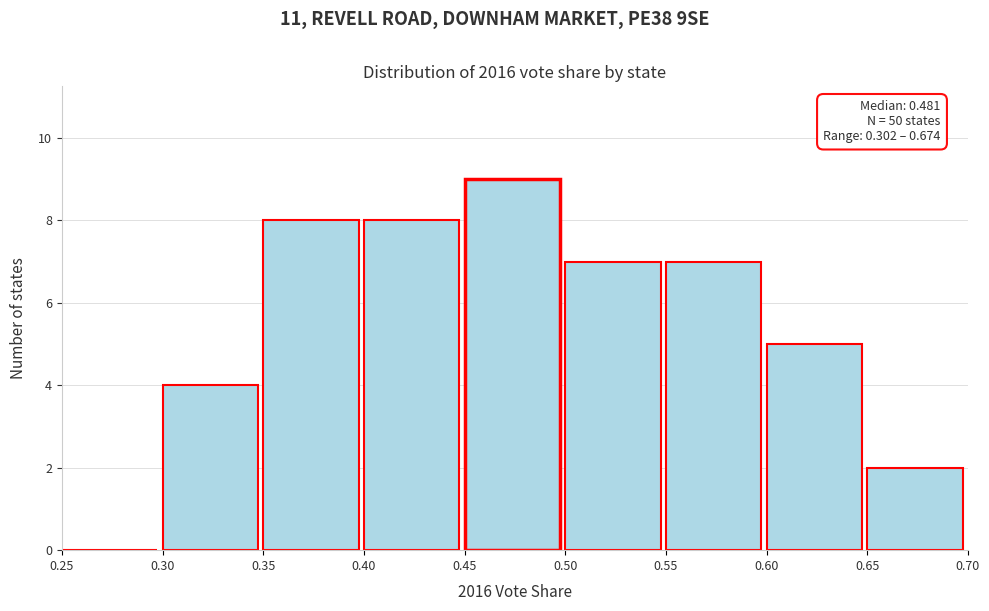

Over which range of the x-axis is the bar tallest?

0.45 to 0.50